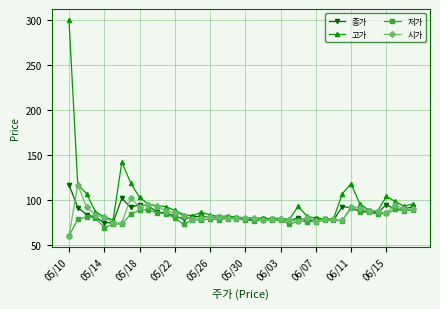

Which series has the largest total across all categories?

고가